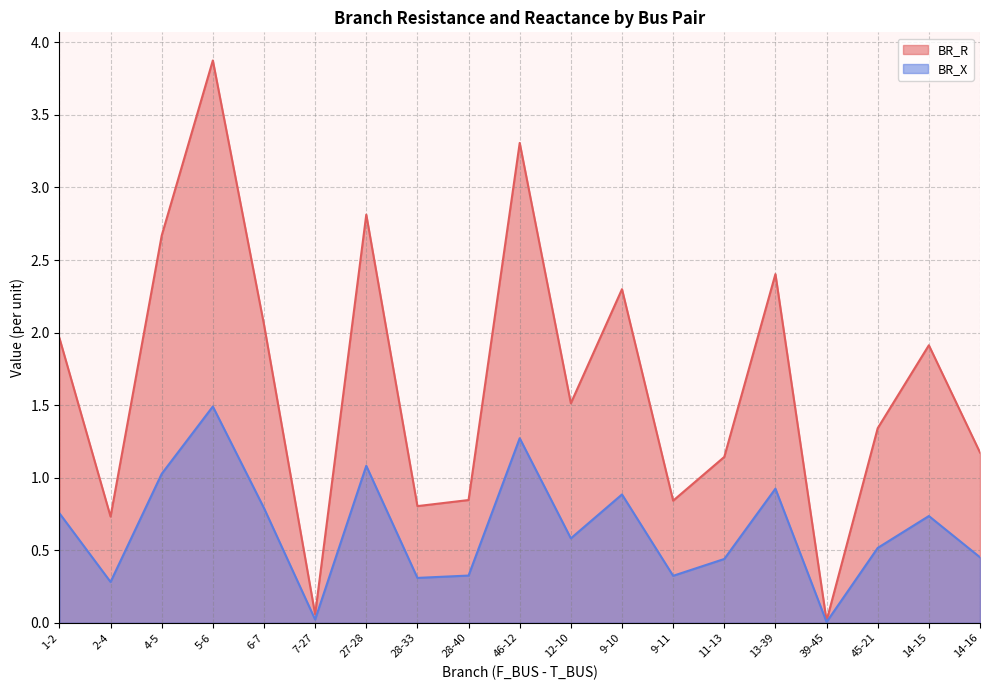

What is the maximum value shown in the chart?

3.9